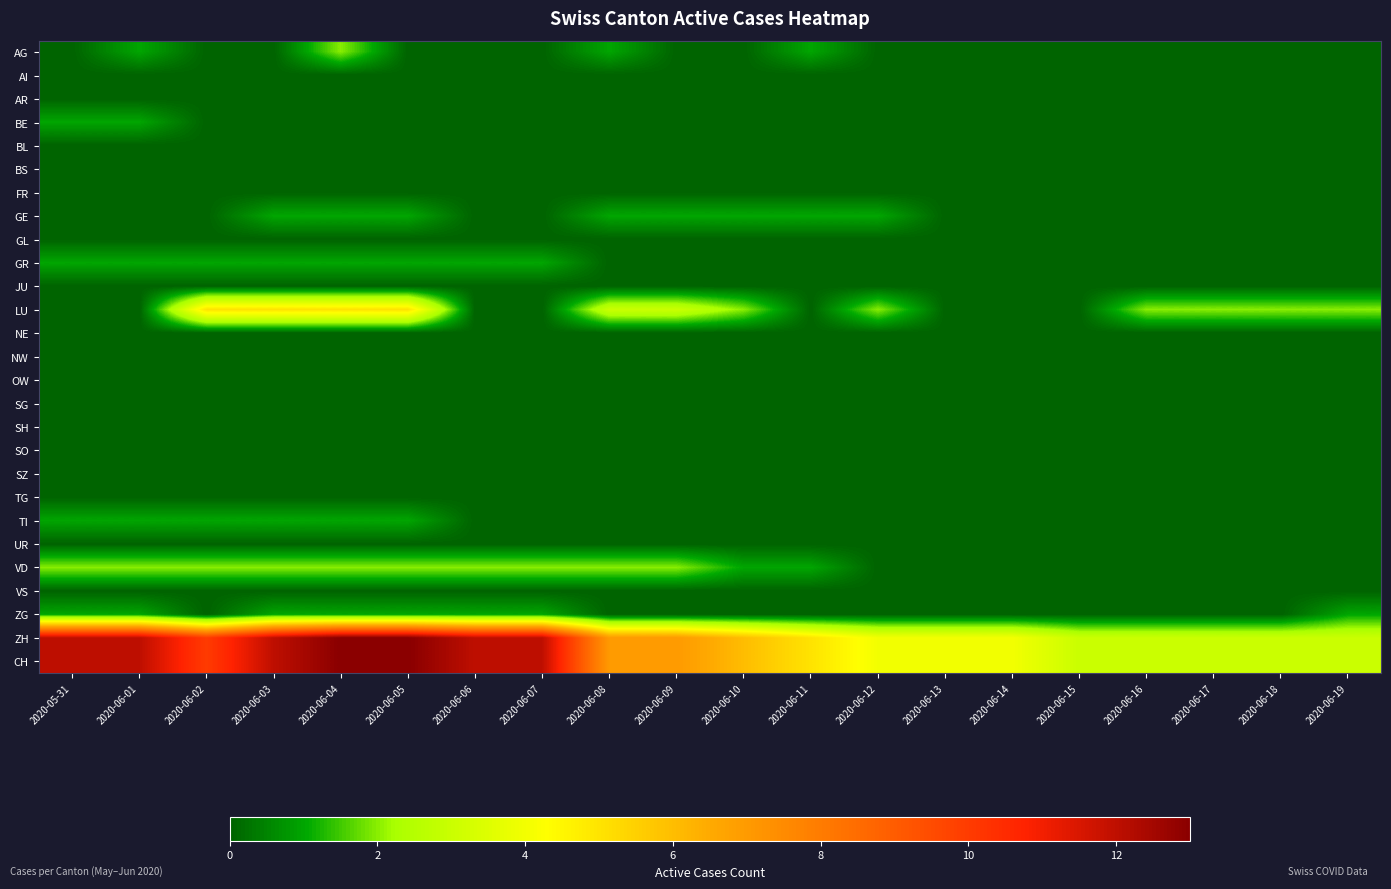

At which category is the sum across all series the highest?

2020-06-04